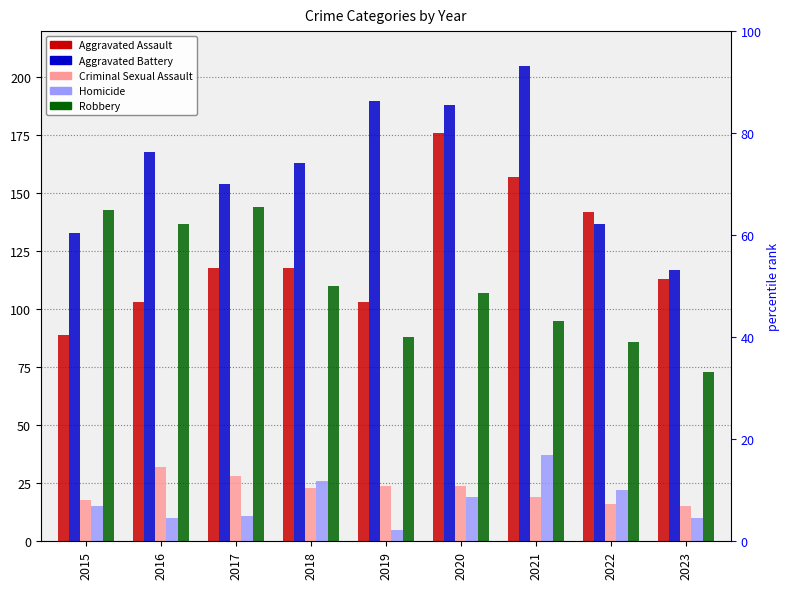

How many distinct data groups are displayed?

5